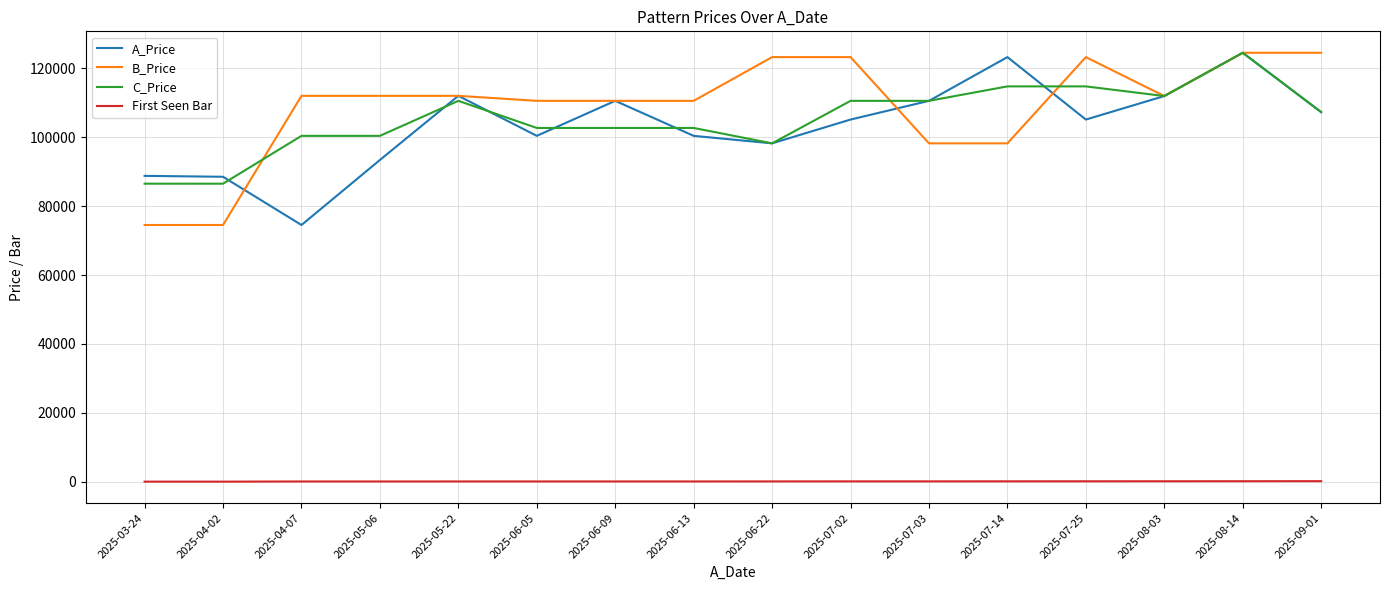

What is the sum of all First Seen Bar values?

2017.0